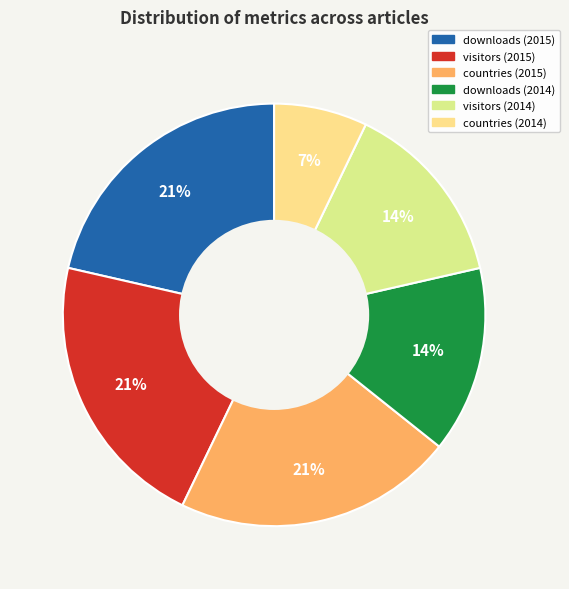

Does any single category account for the majority?

No